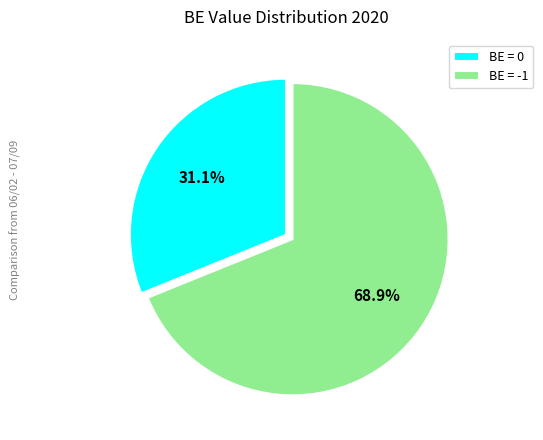

How many slices are in this pie chart?

2